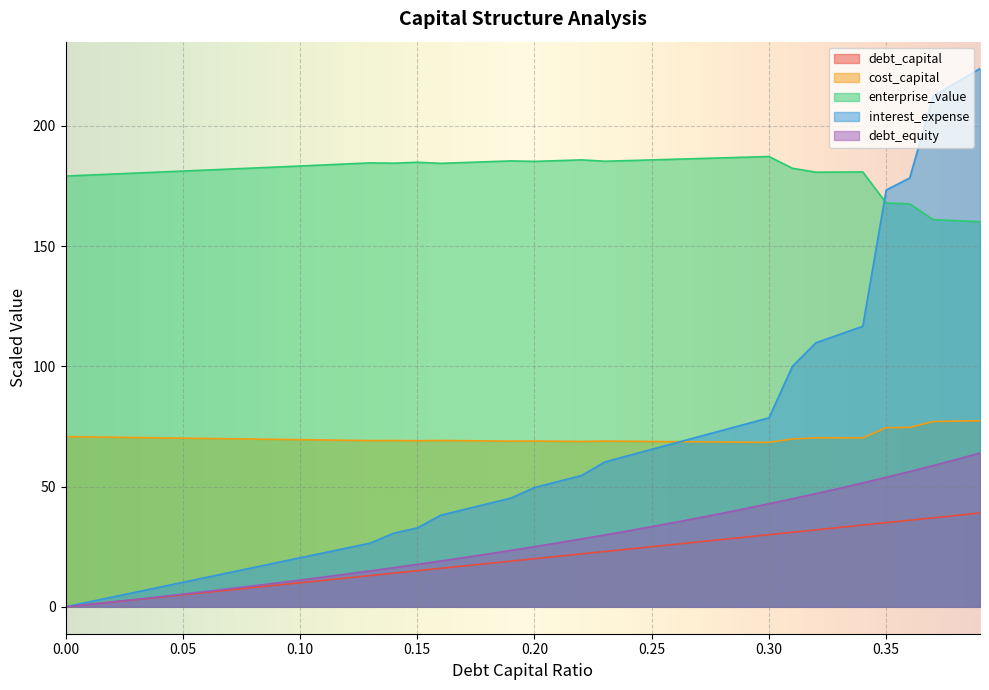

True or false: debt_equity and enterprise_value cross at least once.

False